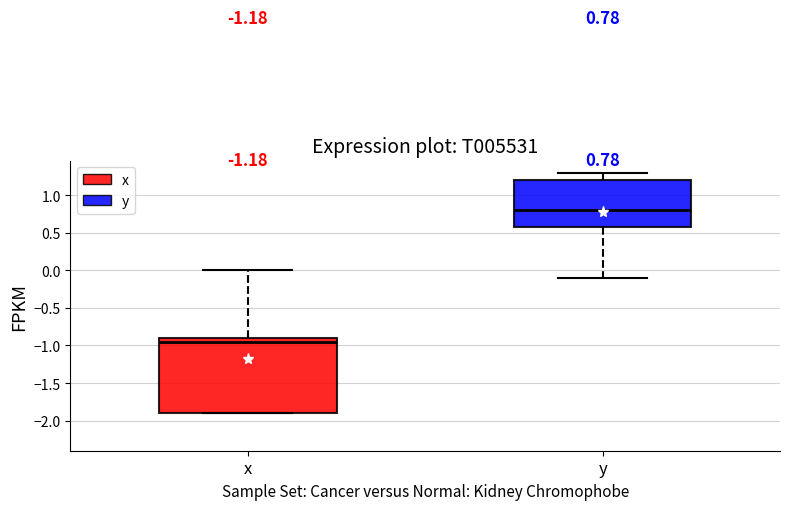

Which box's median line is the lowest?

x